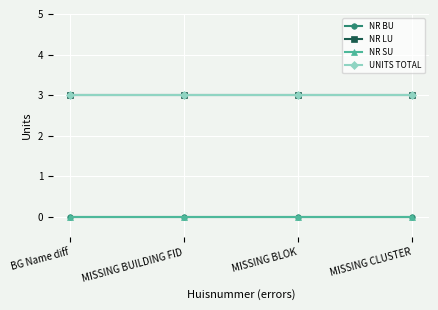

What position from the left is MISSING BLOK?

3